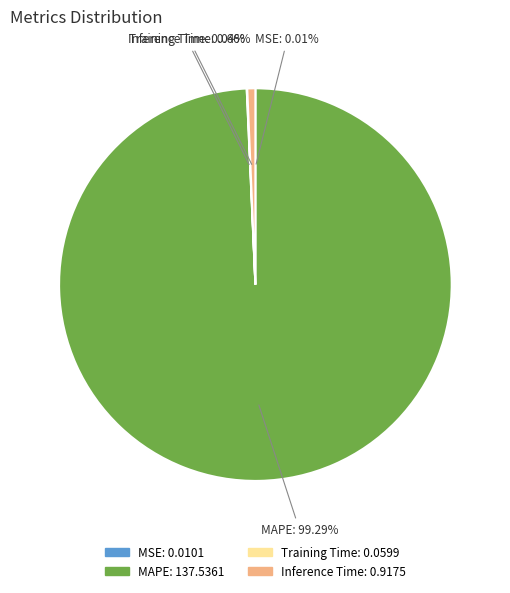

Is there a majority slice in this chart?

Yes